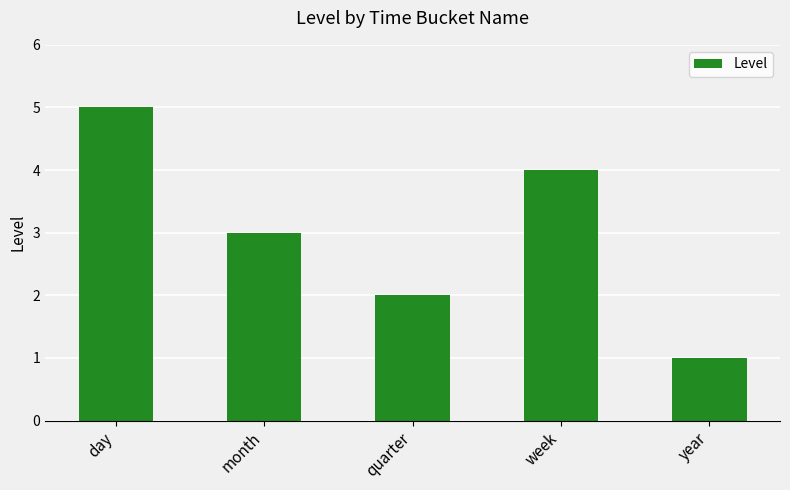

Is it true that the value at month is 3?

True